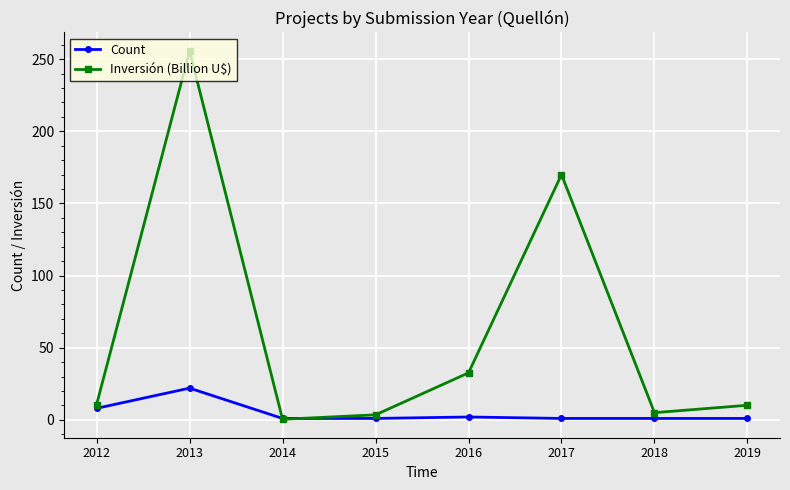

Is it true that Inversión (Billion U$) equals 7.2 at 2016?

False